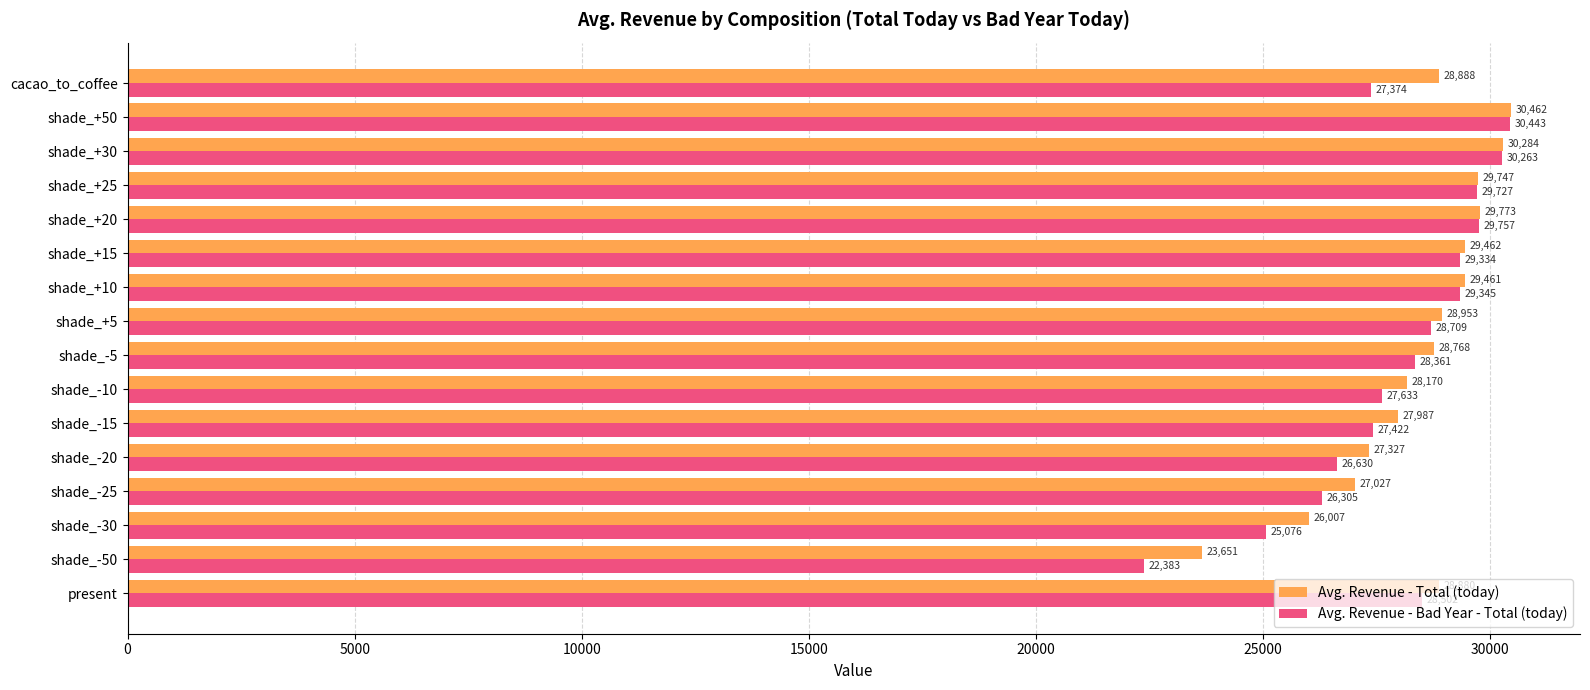

Read the Avg. Revenue - Bad Year - Total (today) value at shade_+5.

28708.6